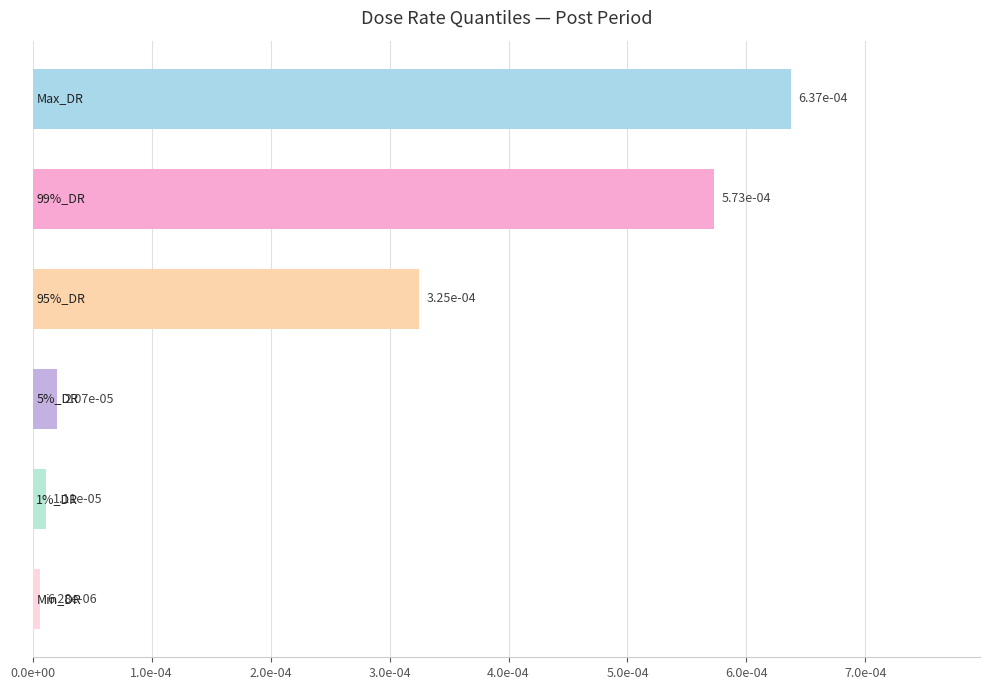

Does the chart contain any negative values?

No